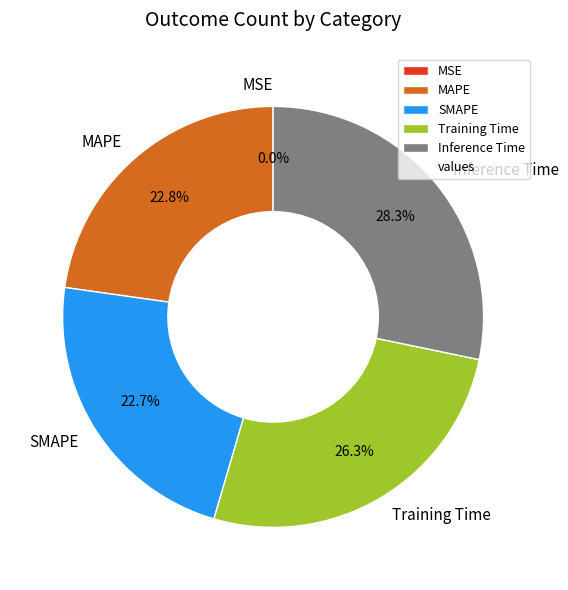

Is there any slice that represents more than half of the pie?

No